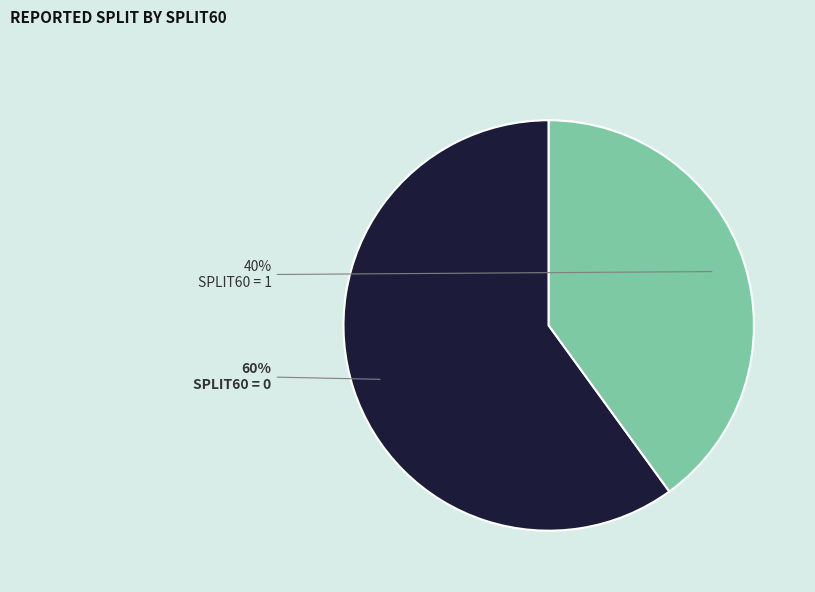

What is the ratio of the value at SPLIT60 = 0 to the value at SPLIT60 = 1?

1.5